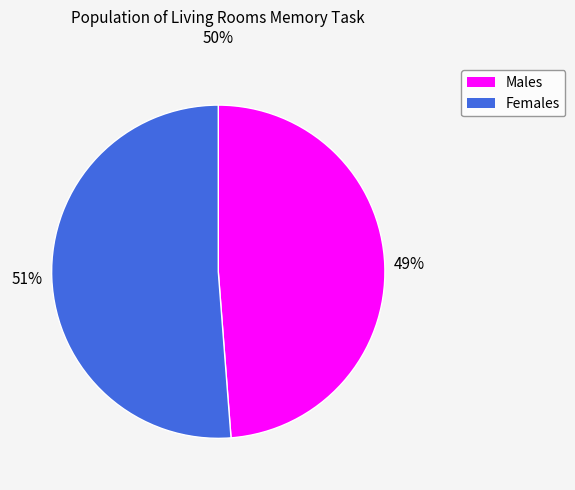

How many segments does this pie chart have?

2